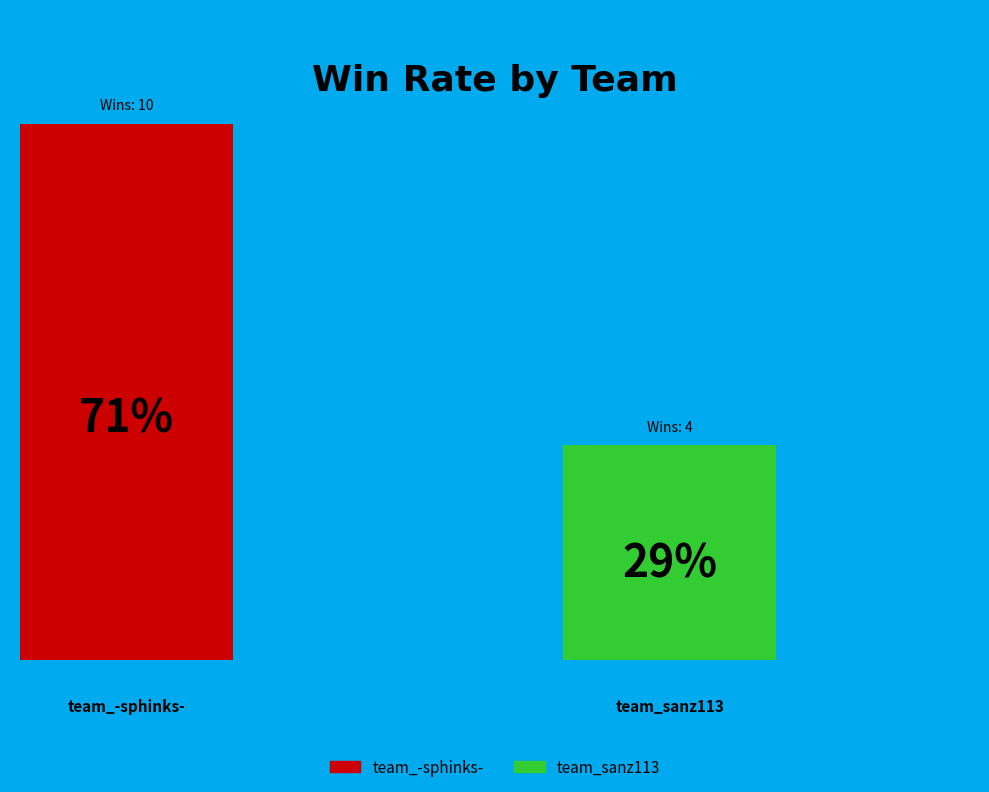

What portion of the pie excludes team_-sphinks-?

28.6%